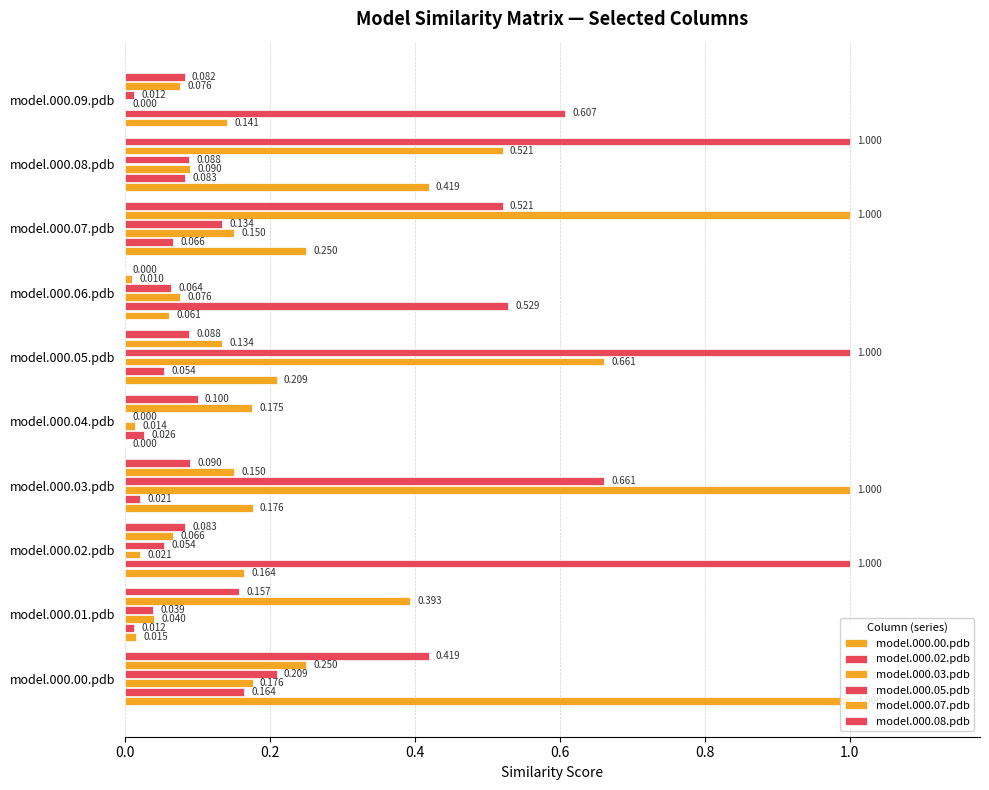

How many positive values does the model.000.05.pdb series have?

9